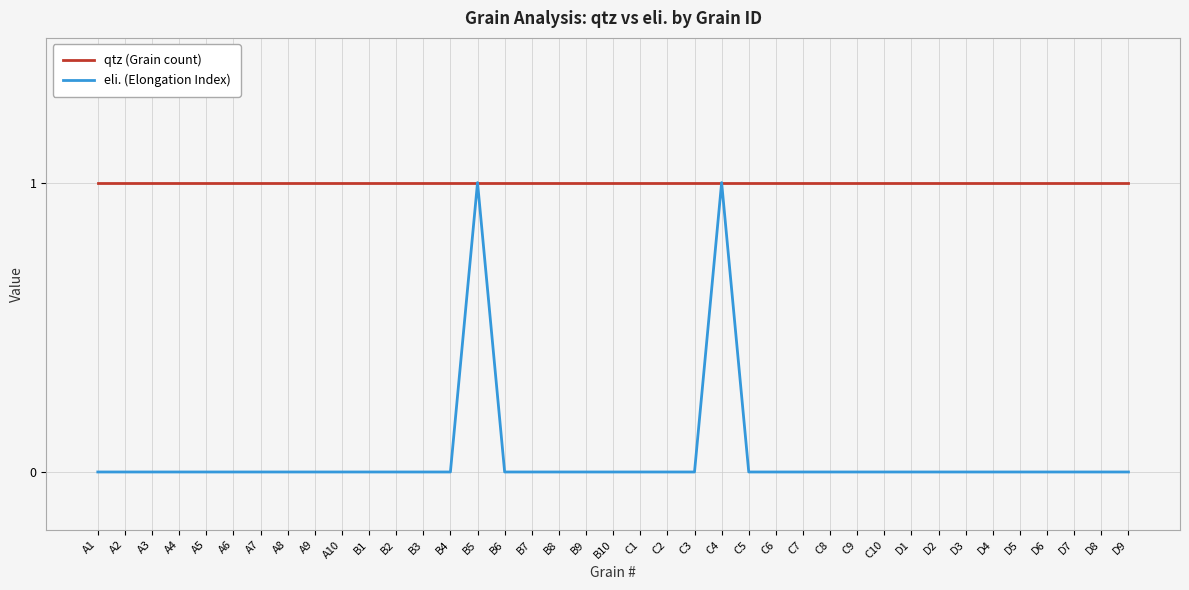

Is it true that qtz (Grain count) equals 1 at C6?

True